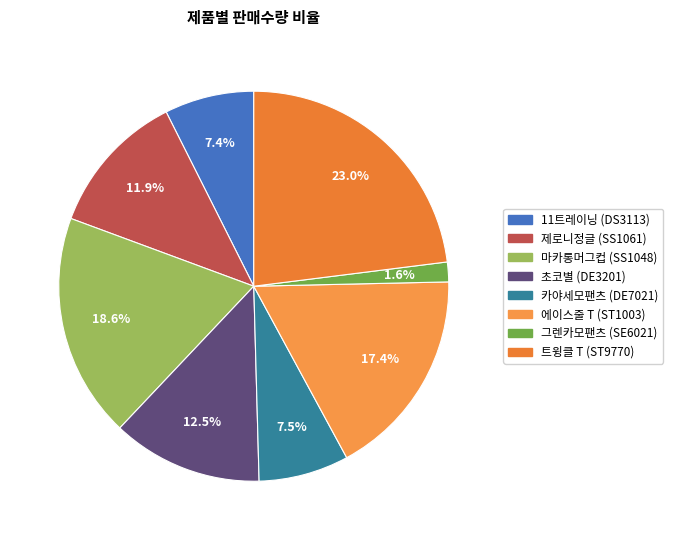

Is there a majority slice in this chart?

No